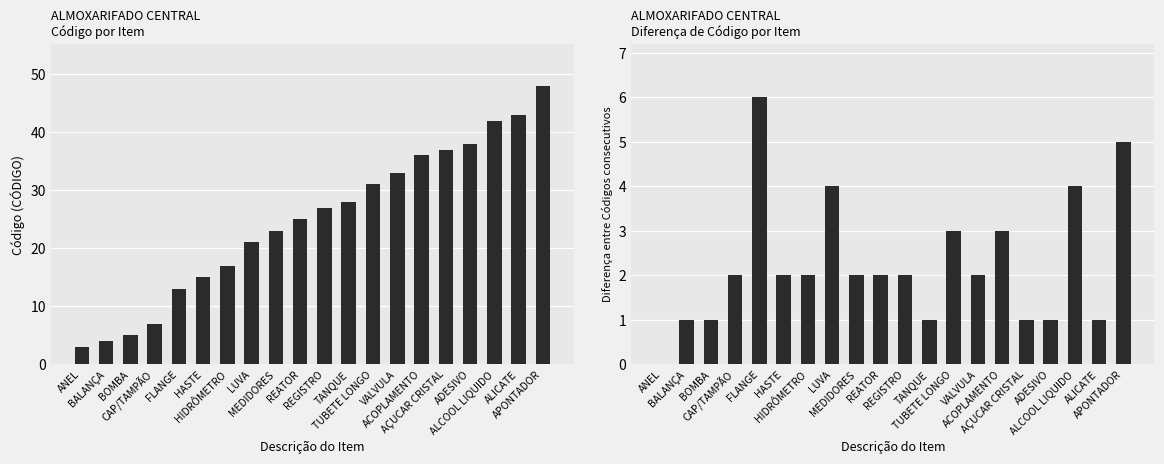

How many data points does each series have?

20